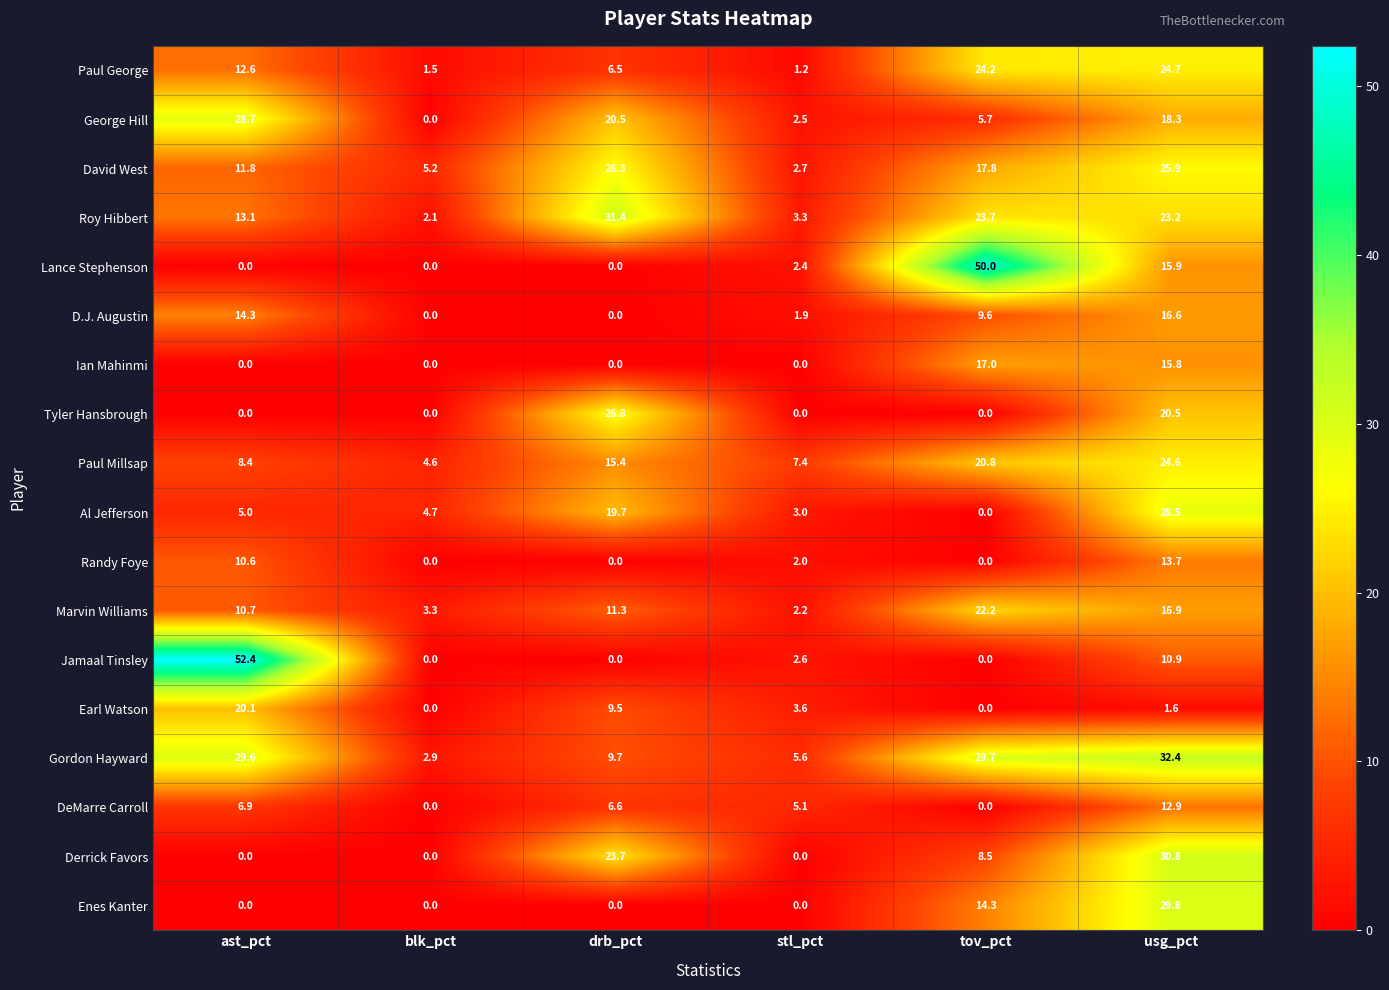

The value of Earl Watson at usg_pct is 1.6. True or false?

True